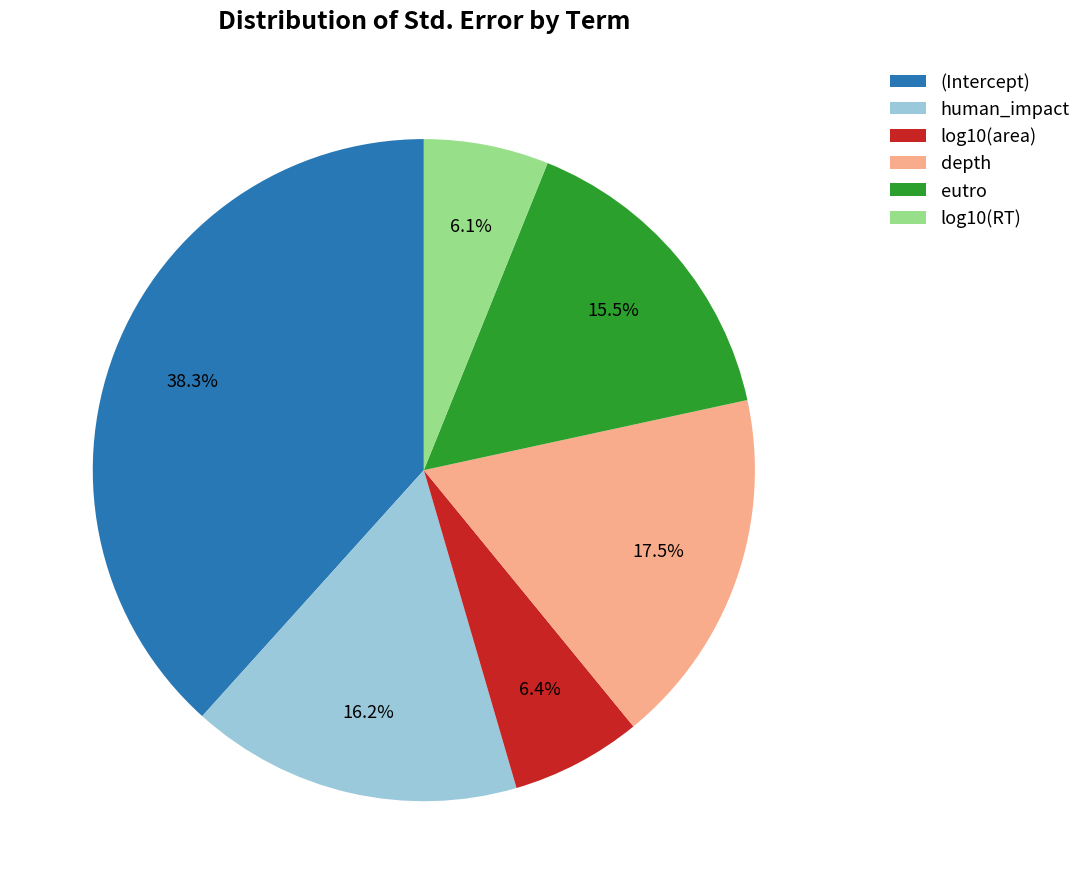

To the nearest percent, what portion does (Intercept) represent?

38%